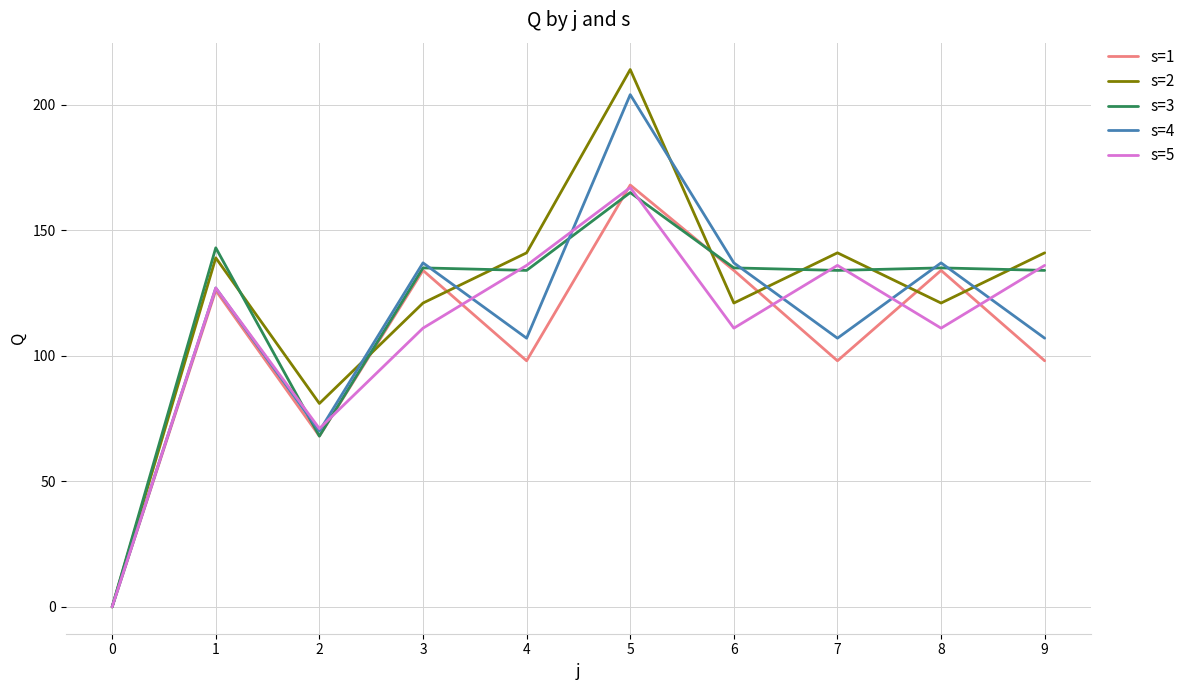

At which category is the sum across all series the highest?

5